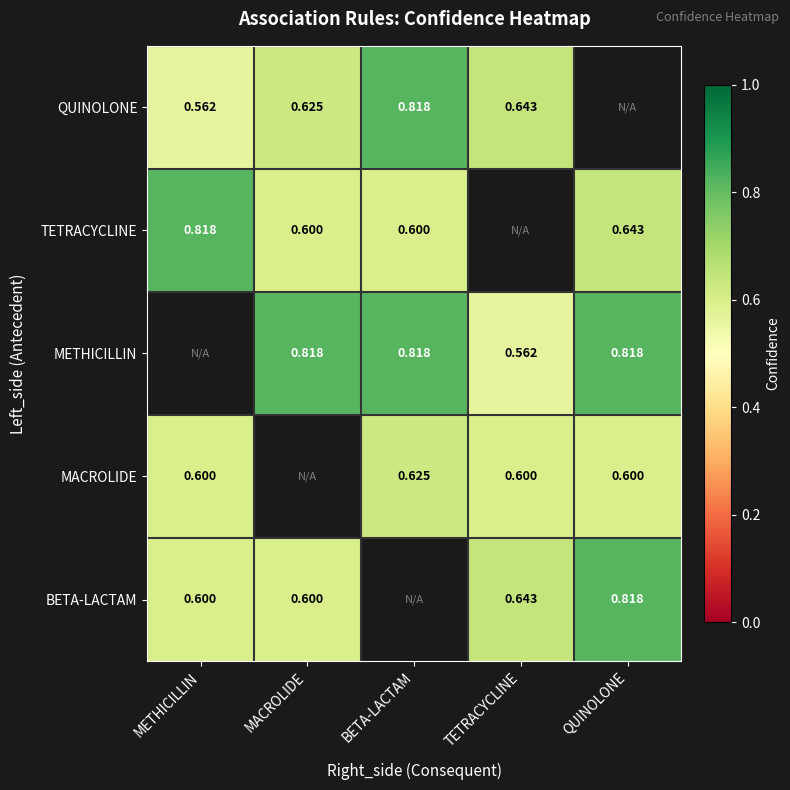

At how many categories does at least one series exceed 0?

5